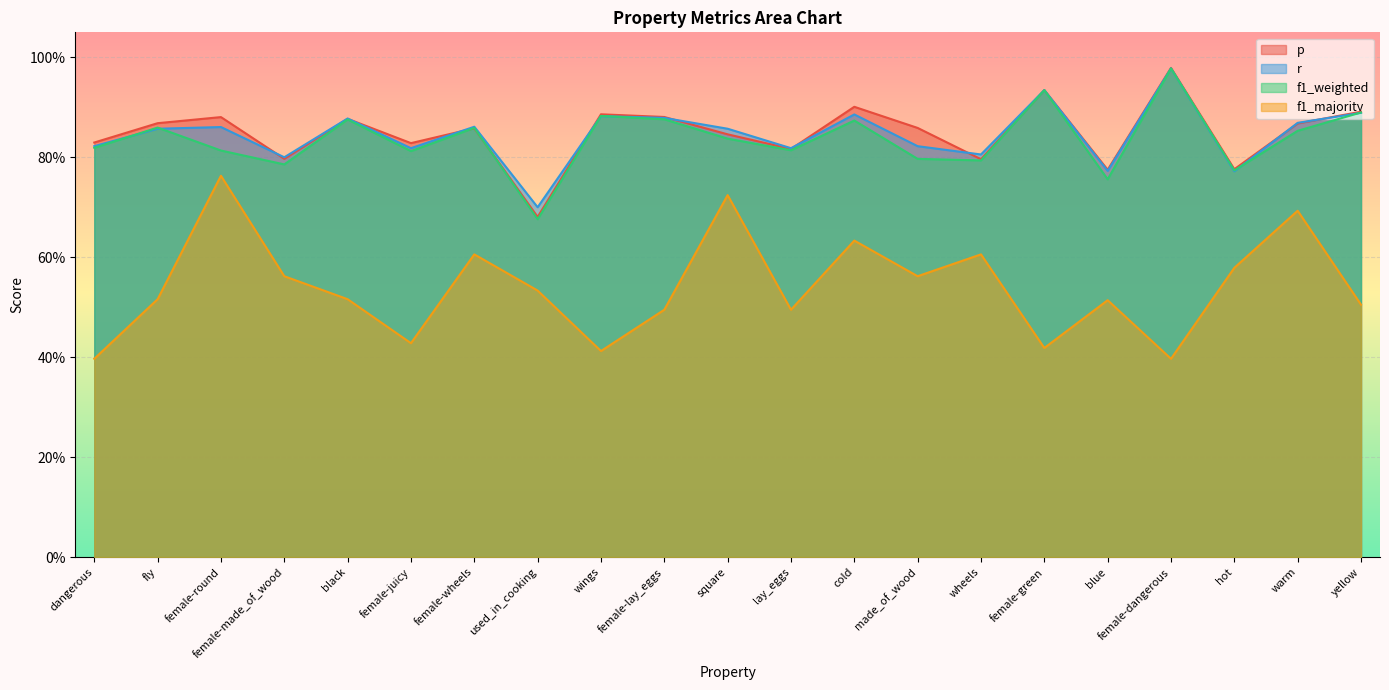

What is the value of the f1_weighted point at the 13th from the left?

0.9